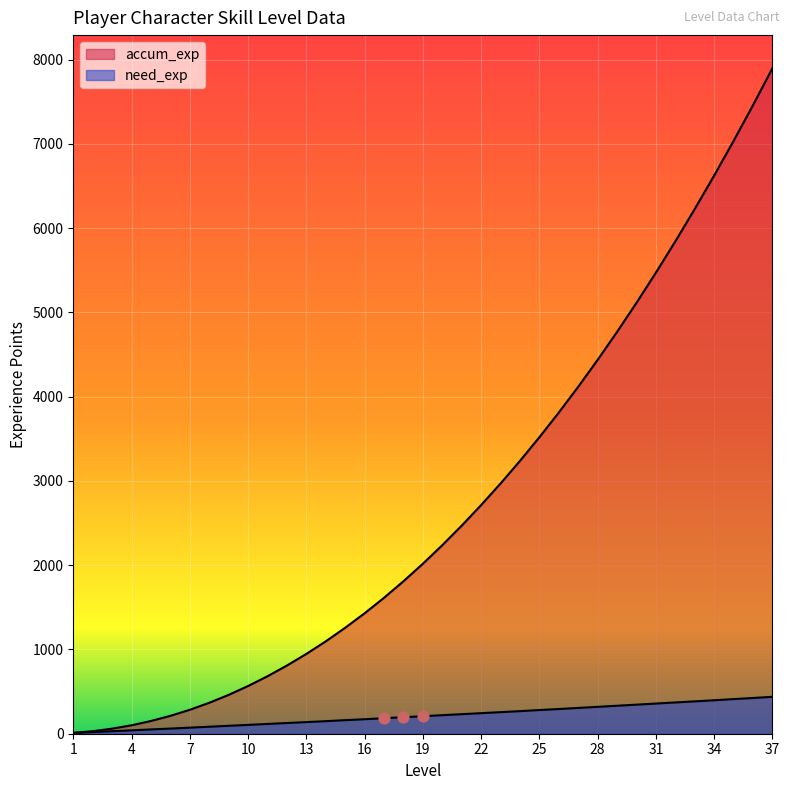

At how many categories does at least one series exceed 4923?

8